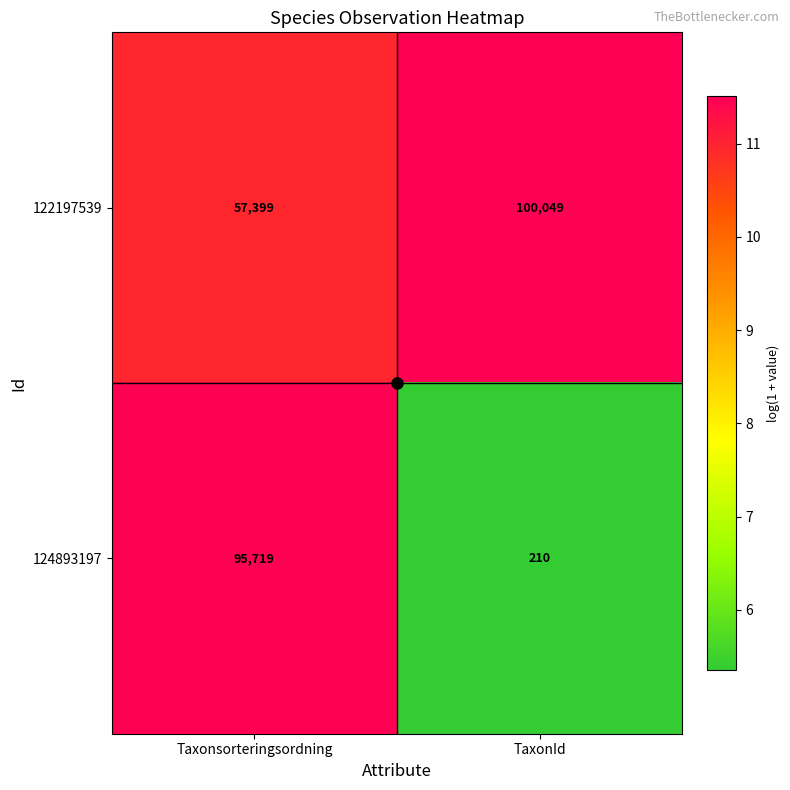

Is it true that 124893197 equals 210 at TaxonId?

True